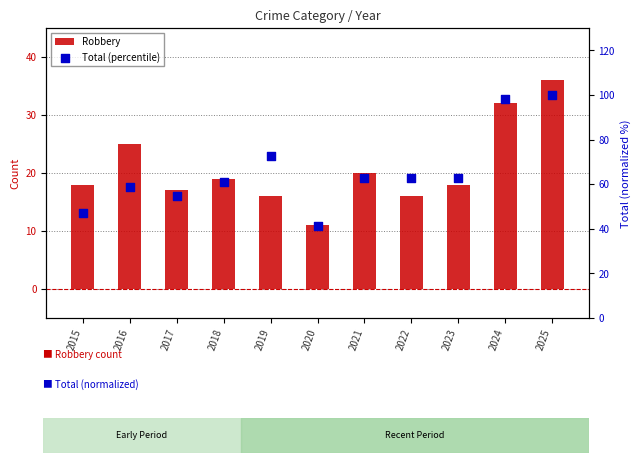

Which series reaches the minimum Y coordinate?

Robbery